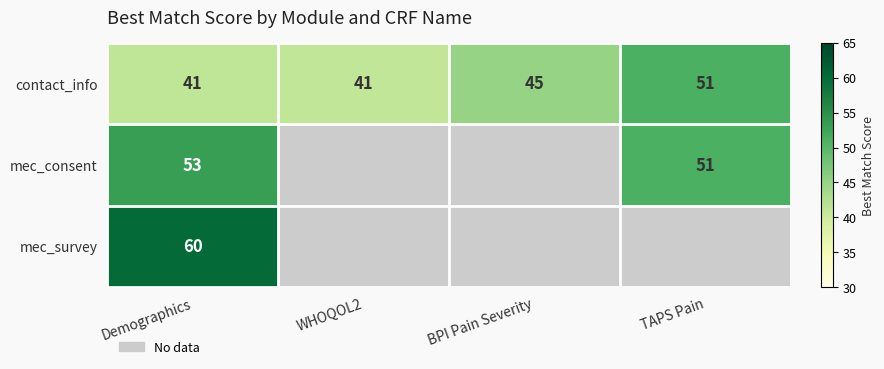

At which label is contact_info closest to 46?

BPI Pain Severity